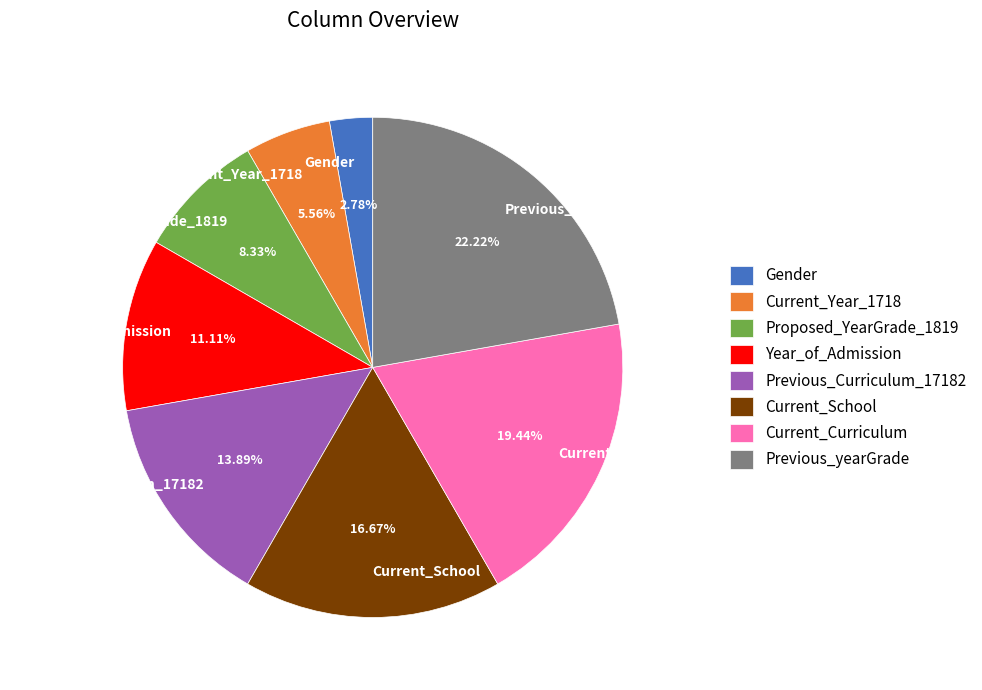

True or false: Year_of_Admission accounts for 11% of the total.

True